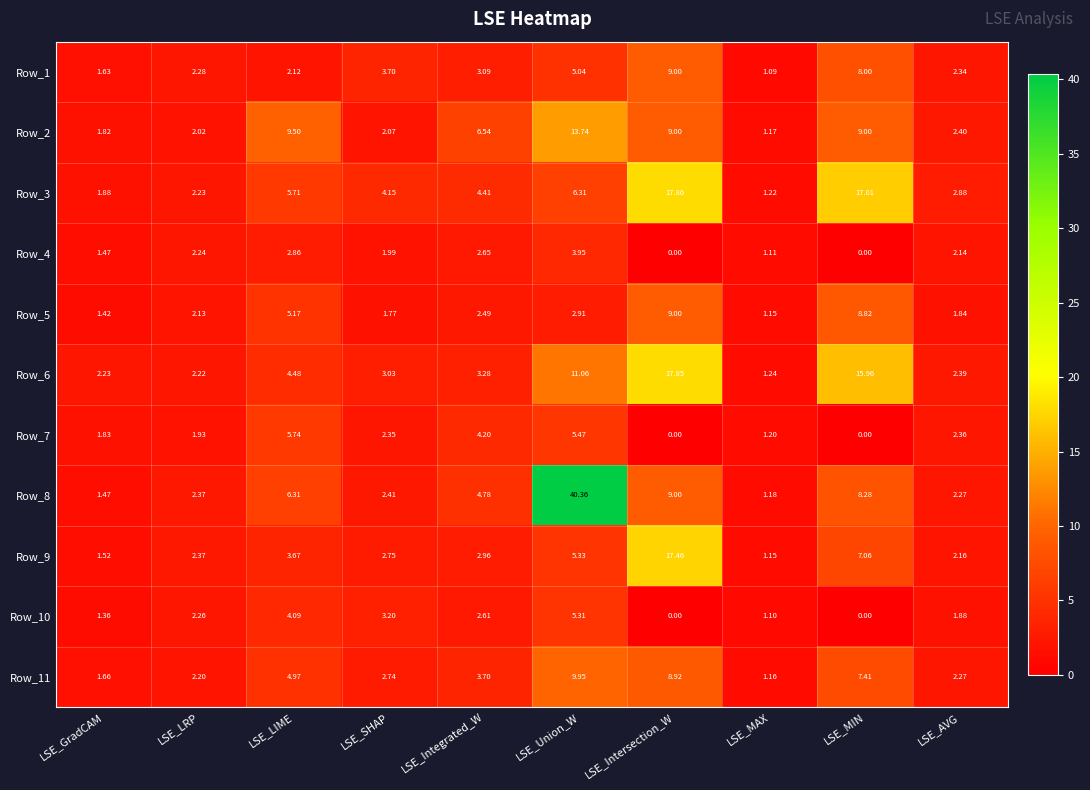

At which label is Row_11 closest to 5?

LSE_LIME